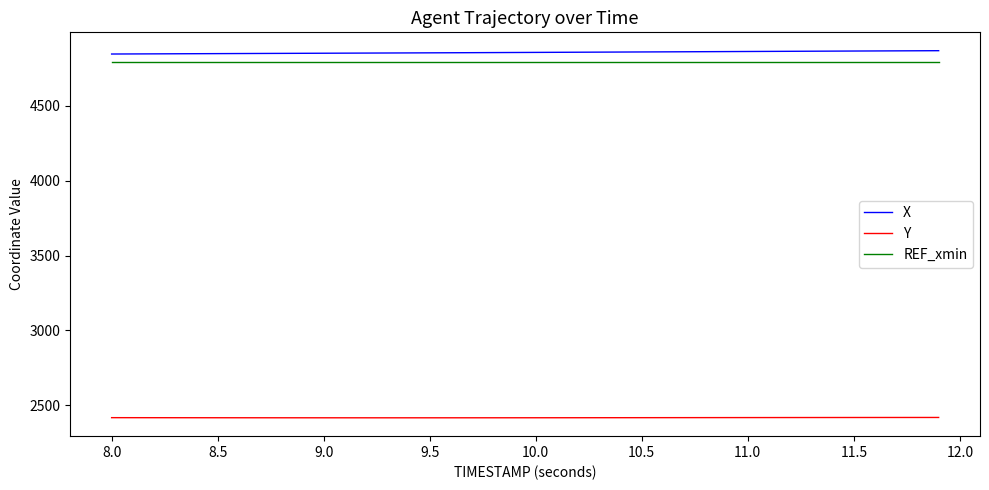

True or false: REF_xmin and X intersect in this chart.

False